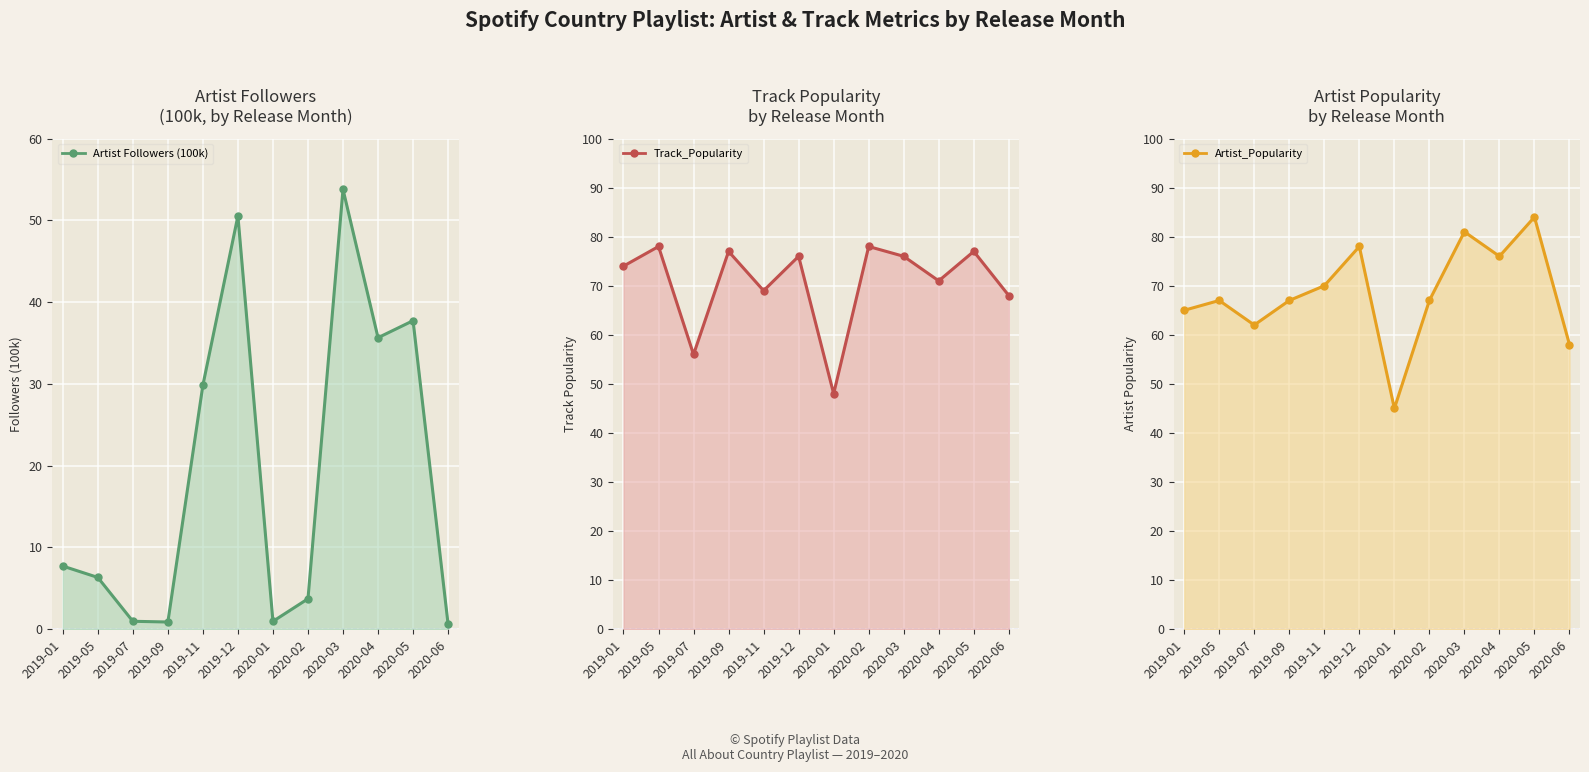

What is the label of the 3rd point from the left?

2019-07